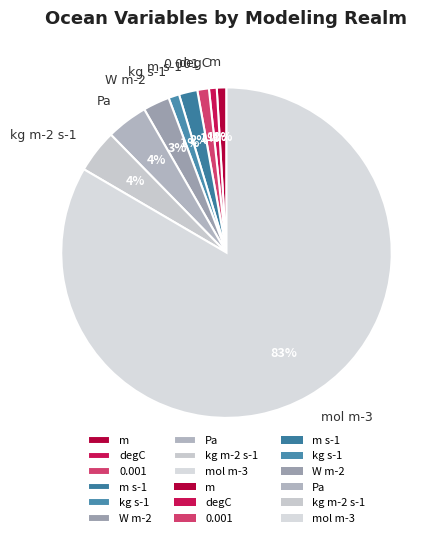

Is there a majority slice in this chart?

Yes